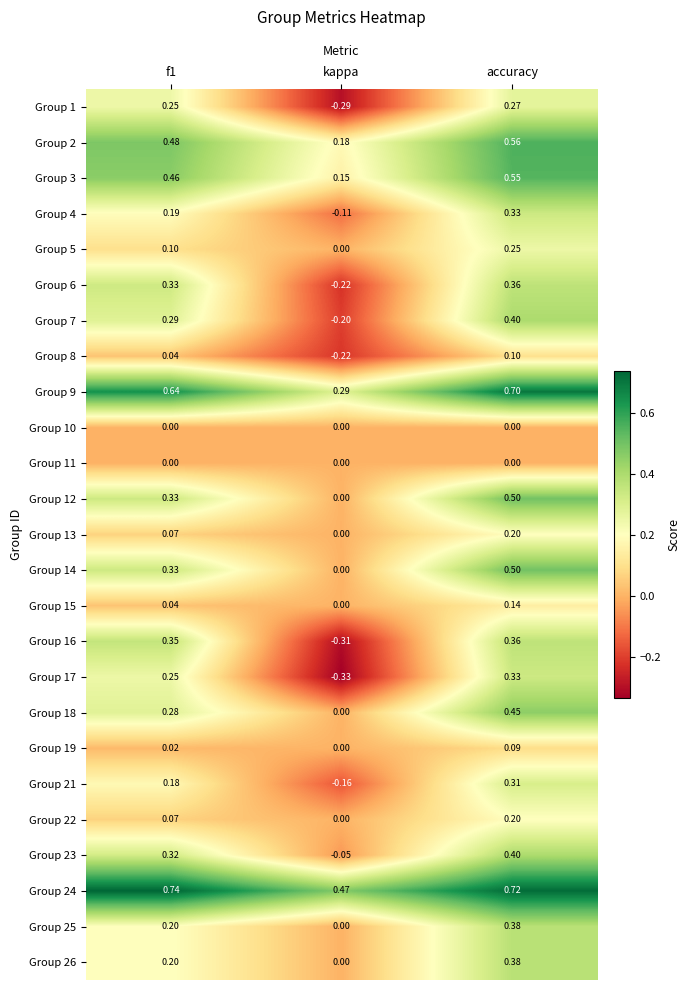

Where is Group 12 nearest to the value 0?

kappa